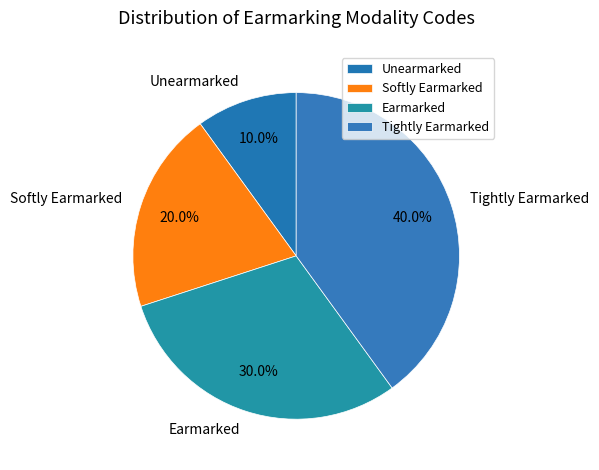

Which slice is the largest?

Tightly Earmarked